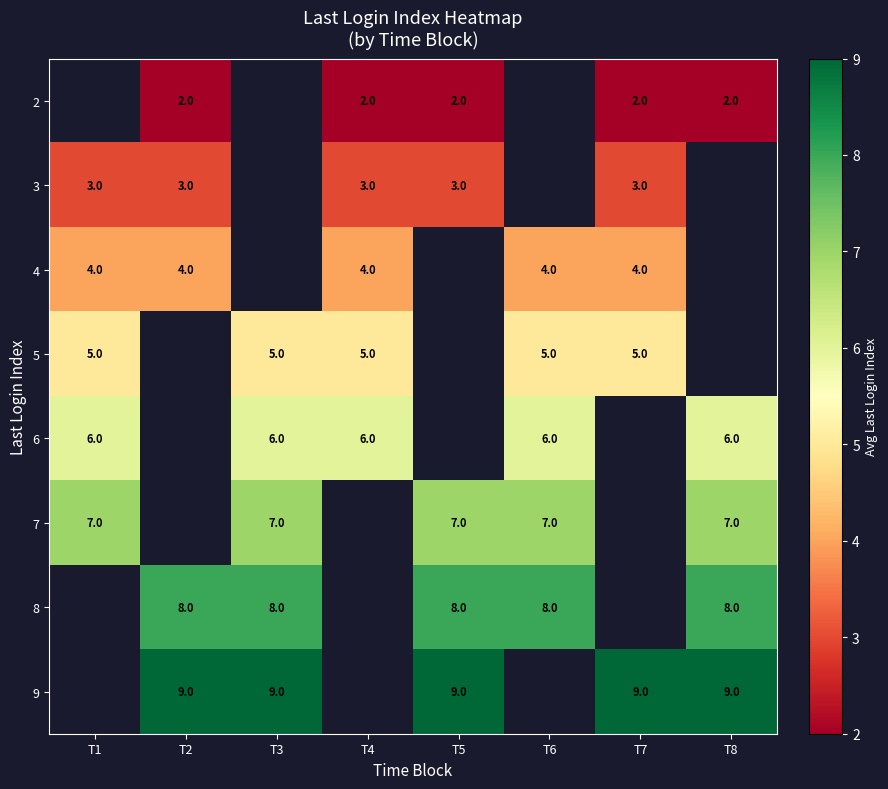

True or false: 7 has a value of 2 at T6.

False